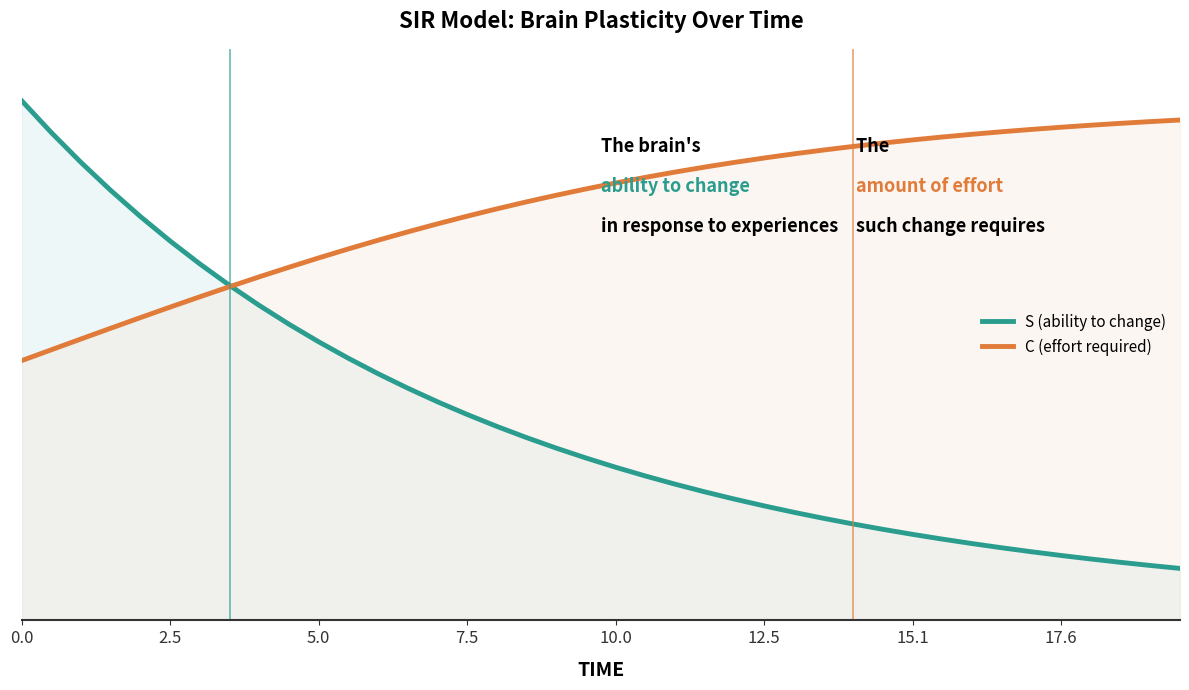

What is the value of the C (effort required) point at the 10th from the left?

0.7